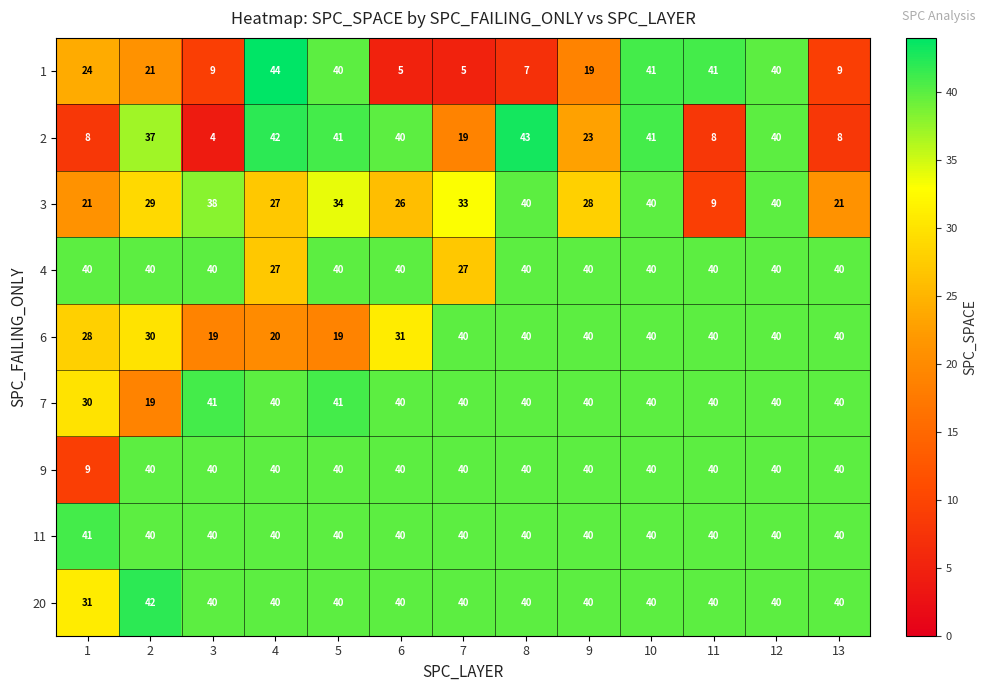

What is the difference between the highest and lowest values at 3?

37